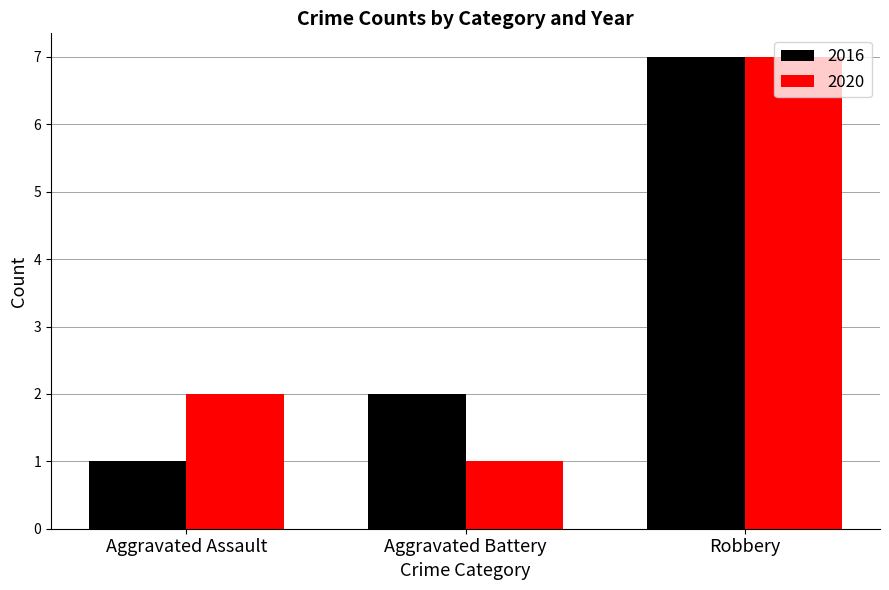

Where is 2020 nearest to the value 4?

Aggravated Assault